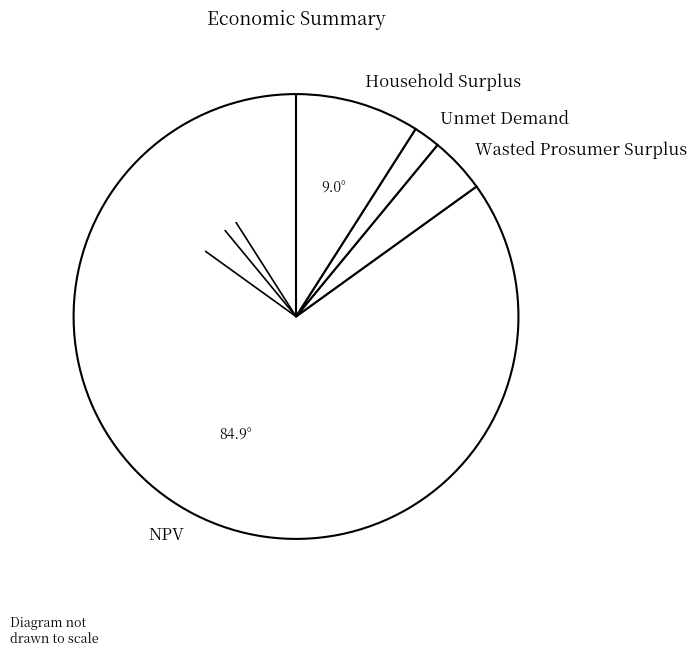

Count the number of slices in the pie.

4